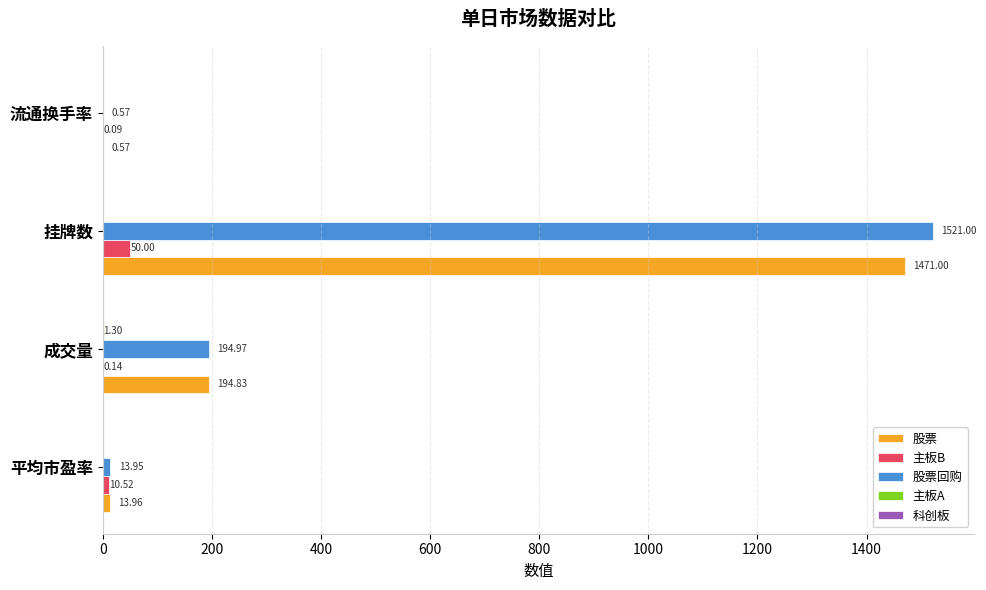

What is the maximum value shown in the chart?

1521.0